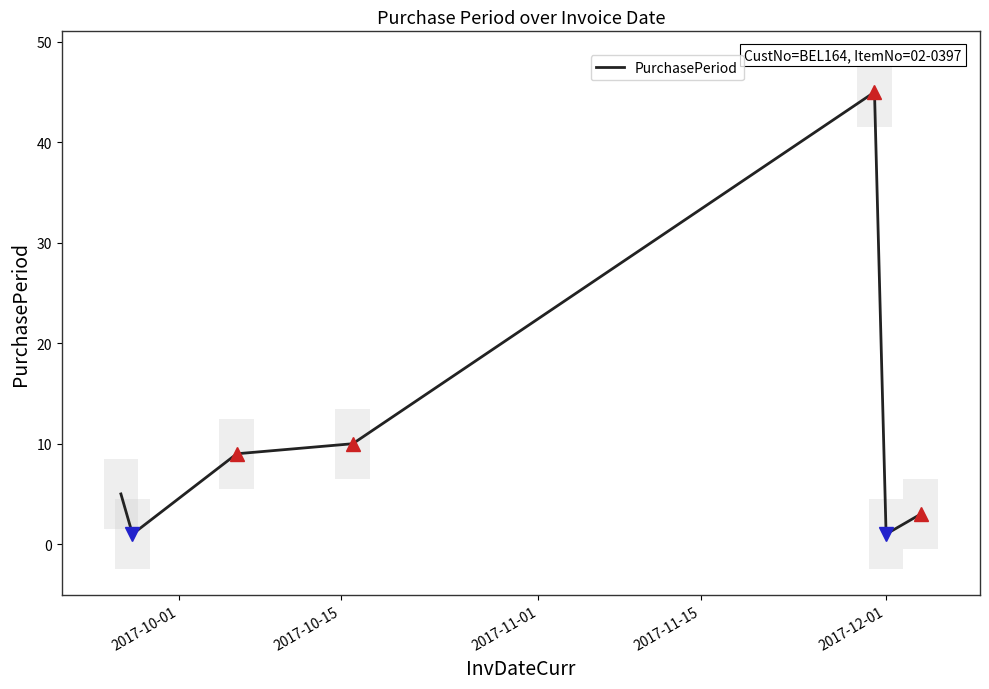

What is the greatest value displayed?

45